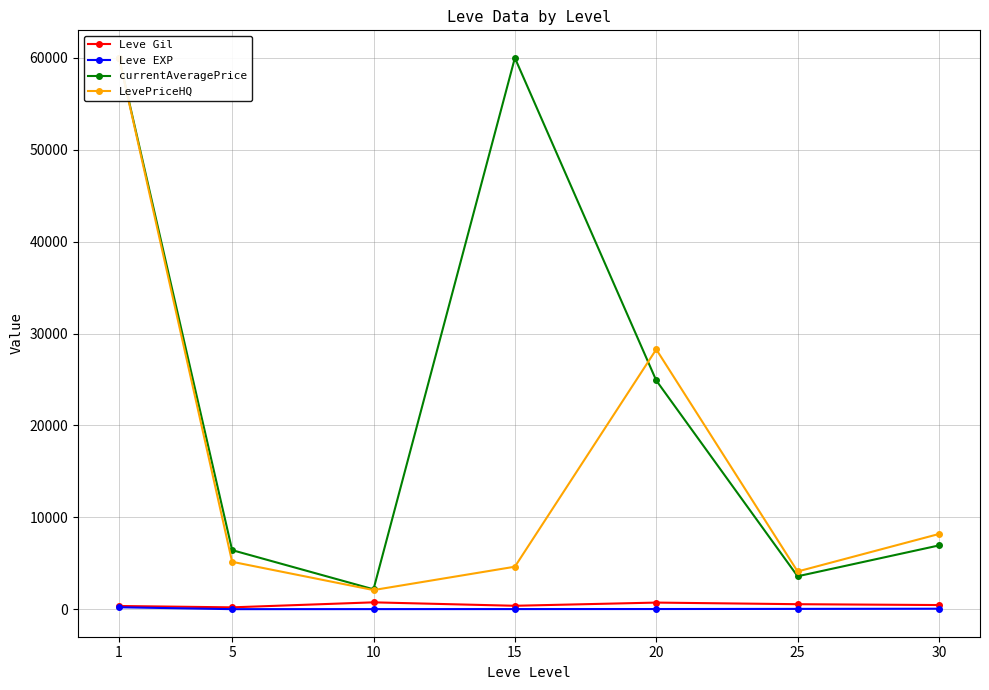

What is the difference between the maximum and minimum values in the Leve EXP series?

205.8